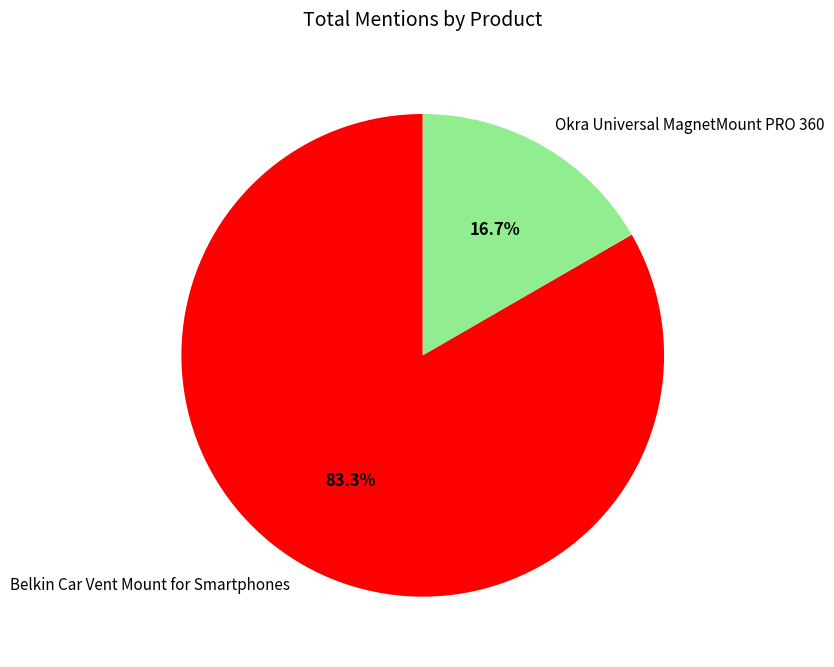

How many segments does this pie chart have?

2